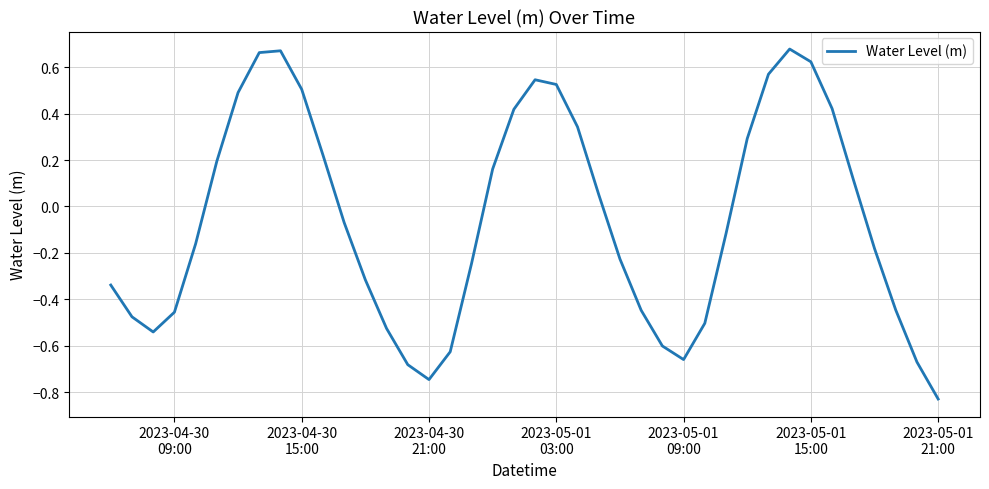

What is the difference between the maximum and minimum values?

1.5